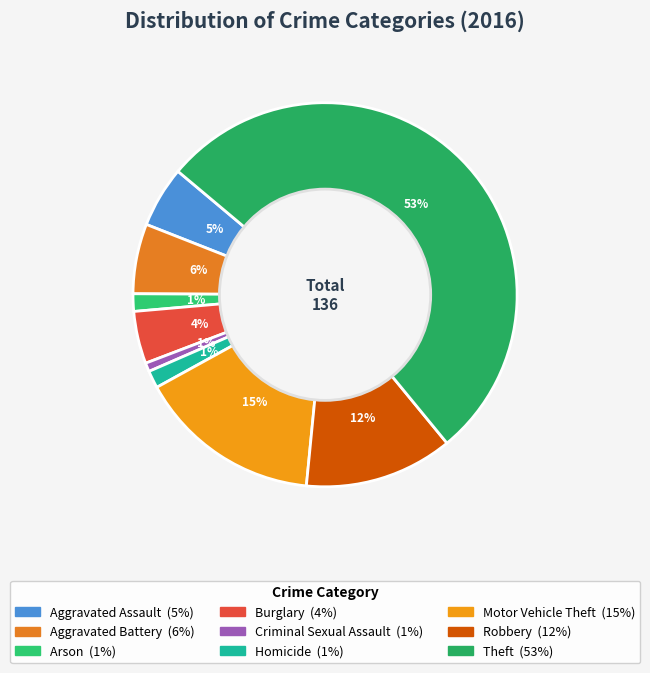

Rank the categories by value from highest to lowest.

Theft, Motor Vehicle Theft, Robbery, Aggravated Battery, Aggravated Assault, Burglary, Arson, Homicide, Criminal Sexual Assault